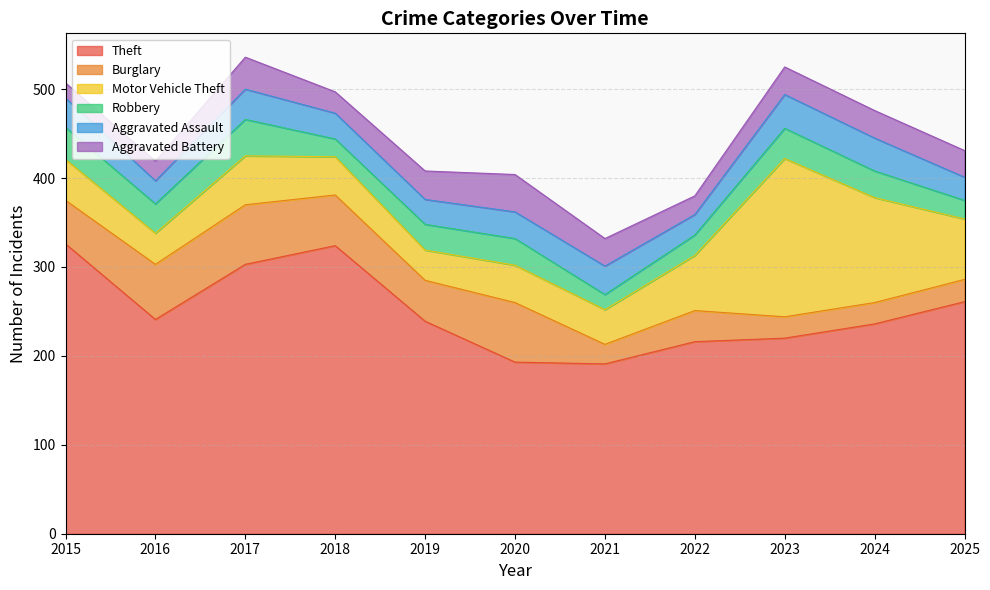

In Robbery, how many points are lower than both neighbors (excluding endpoints)?

3